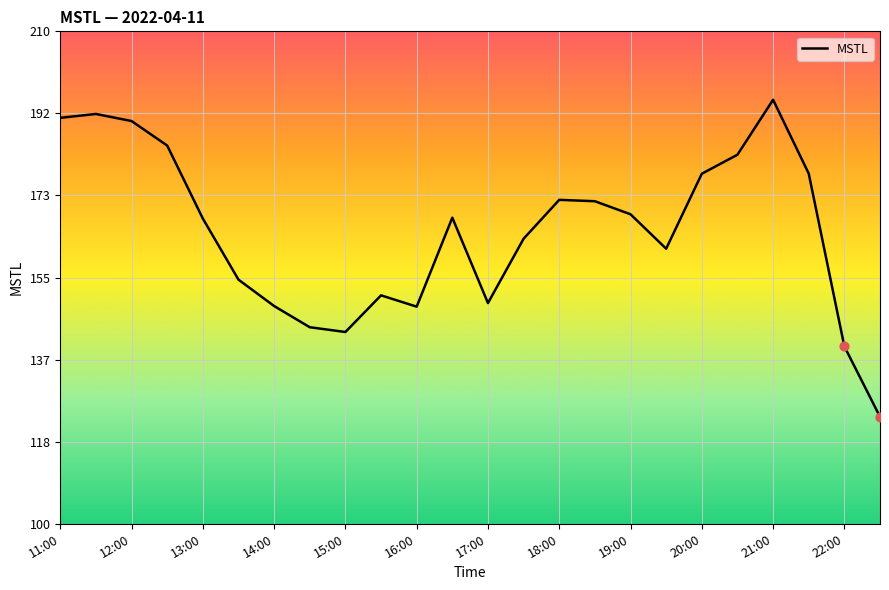

What is the difference between the maximum and minimum values?

70.8